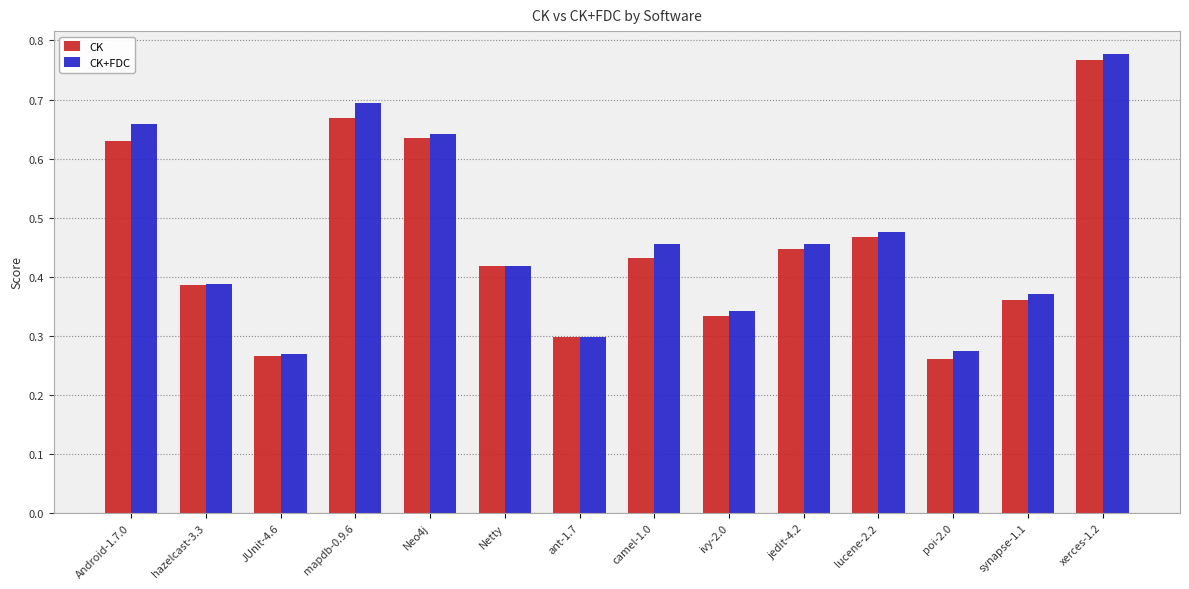

What is the sum of the CK+FDC values at lucene-2.2 and hazelcast-3.3?

0.9